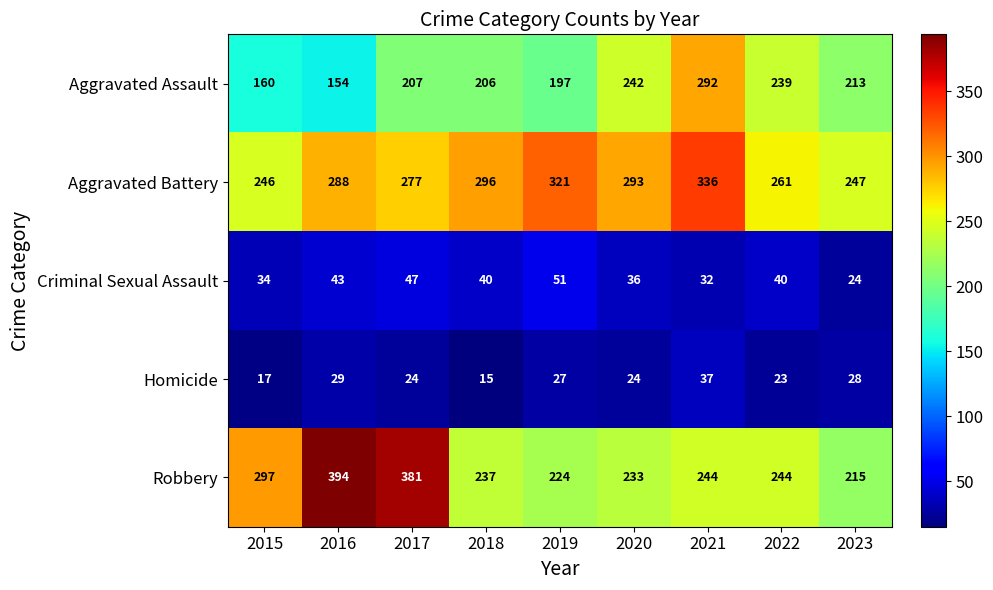

Rank the series at 2016 from lowest to highest value.

Homicide, Criminal Sexual Assault, Aggravated Assault, Aggravated Battery, Robbery